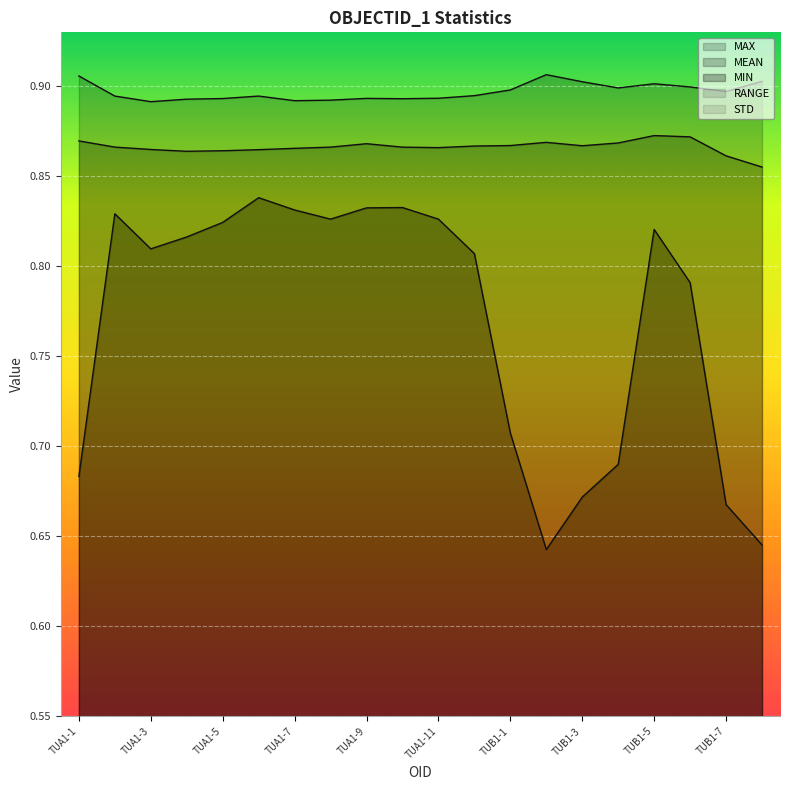

What is the greatest value displayed?

0.9